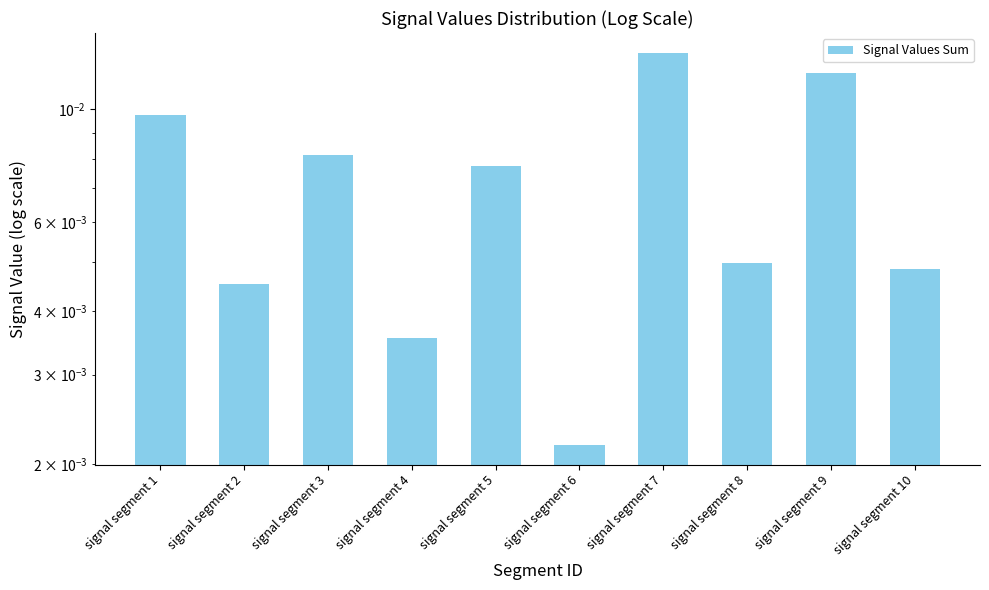

How many distinct data groups are displayed?

1